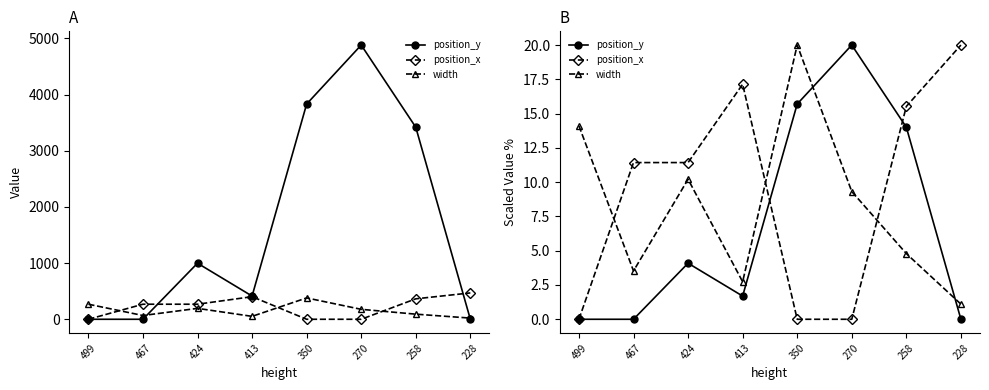

What are all the series names shown in the legend?

position_y, position_x, width